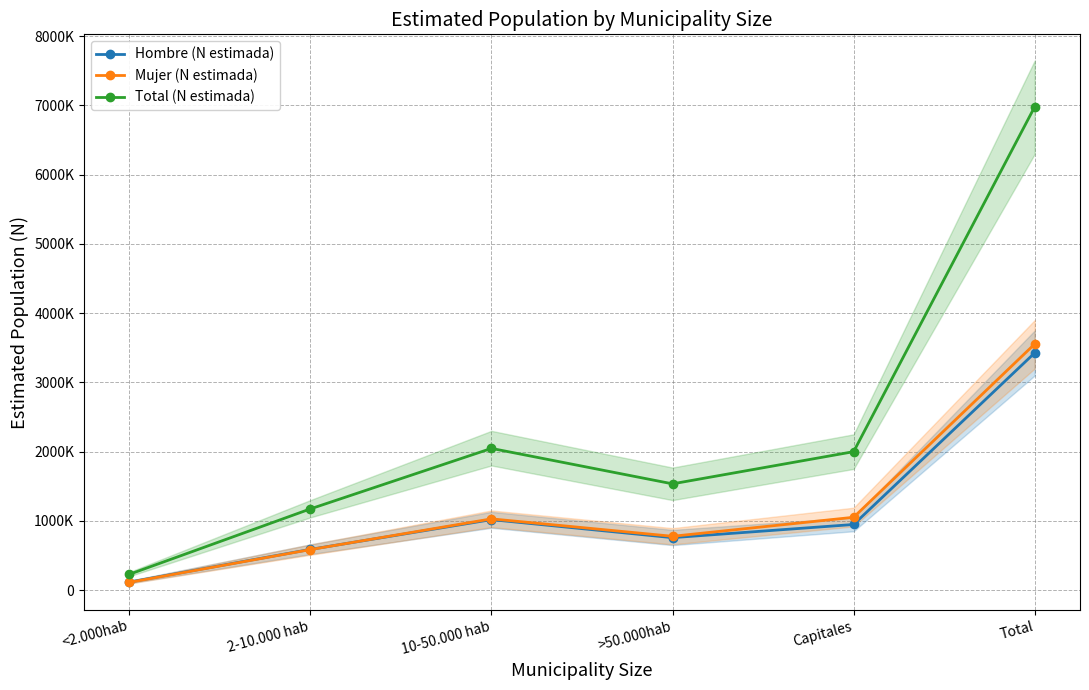

List the labels in order of Mujer (N estimada) value, smallest first.

<2.000hab, 2-10.000 hab, >50.000hab, 10-50.000 hab, Capitales, Total